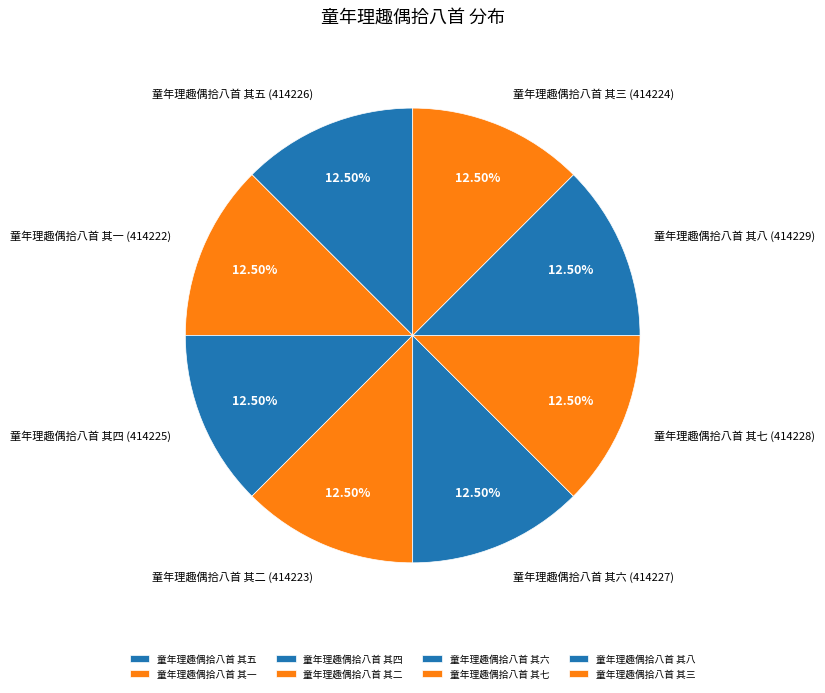

Count the number of slices in the pie.

8